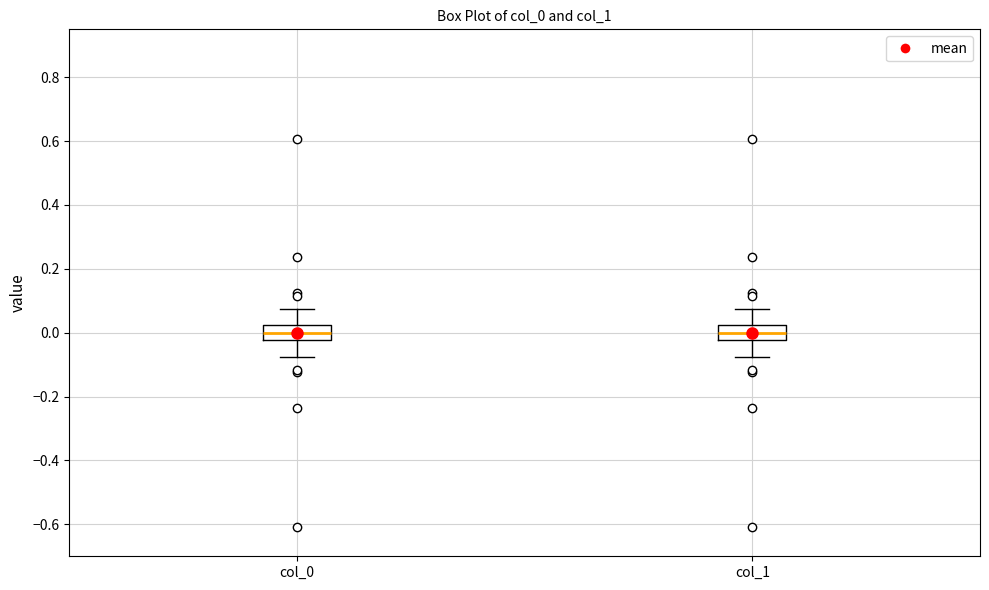

Reading left to right, transcribe this box plot: for each box, give where its median line is, the range the box spans, and where its two whiskers end, as read against the y-axis. The values are not printed on the chart, so give them approximately, as read against the axis.

col_0: median 0.00, box -0.02 to 0.02, whiskers -0.08 to 0.08
col_1: median 0.00, box -0.02 to 0.02, whiskers -0.08 to 0.08